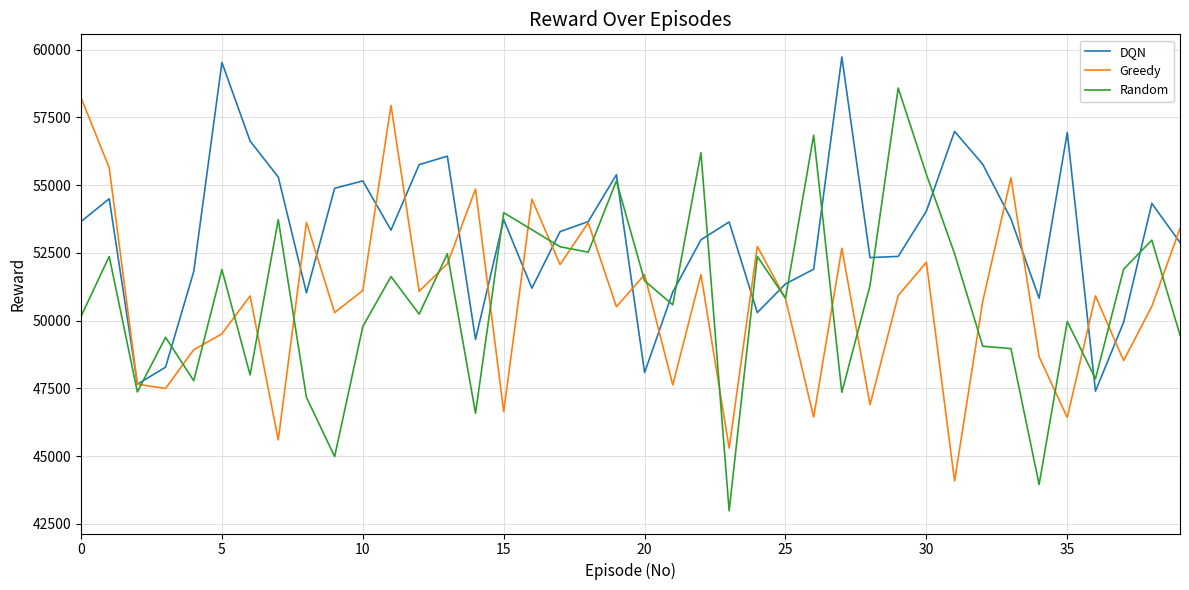

What is the greatest value displayed?

59728.6